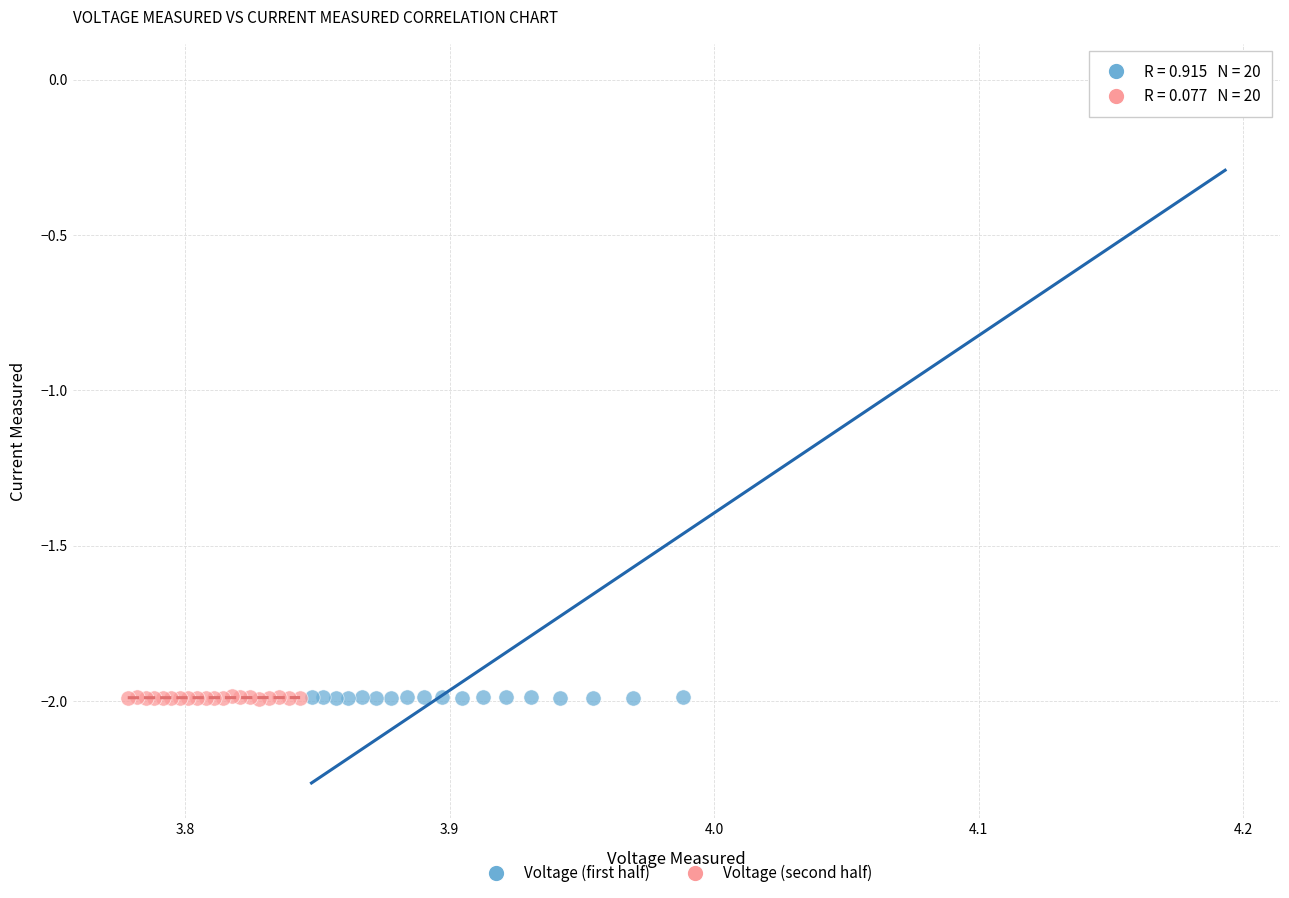

Which series reaches the maximum Y coordinate?

Voltage (first half)